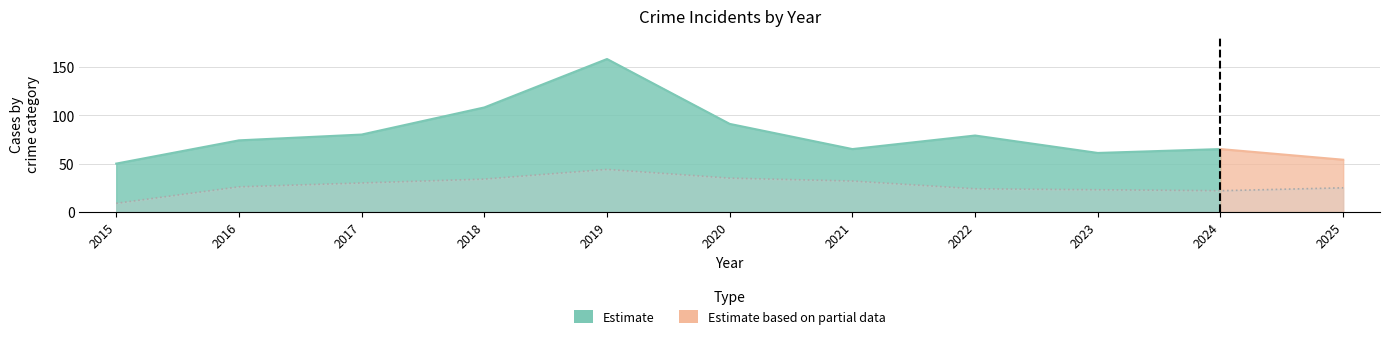

How many lines are shown in the chart?

1